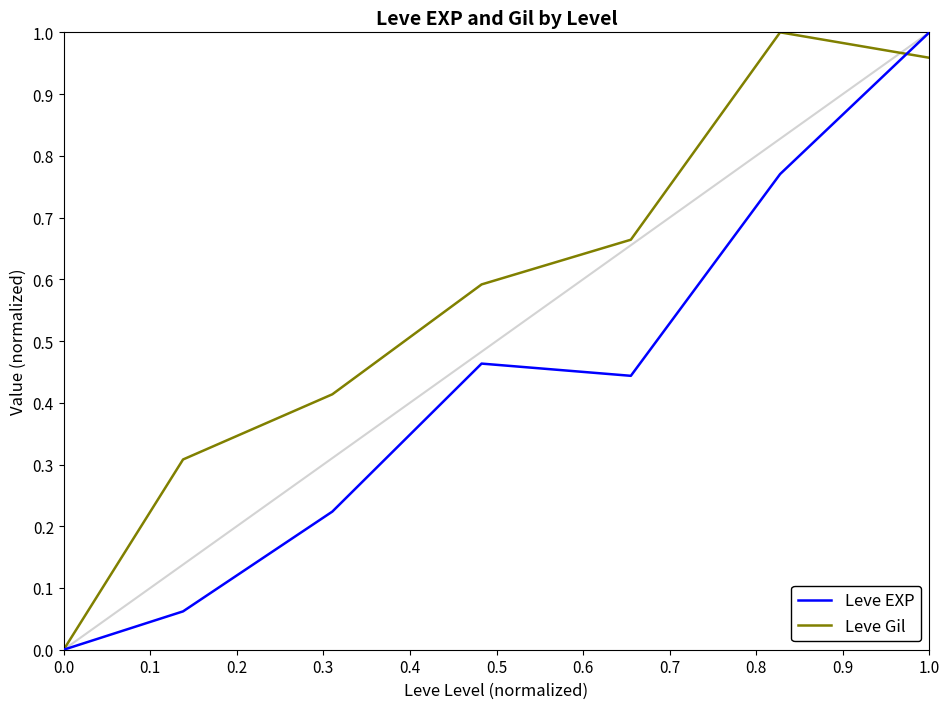

Which series has the largest total across all categories?

Leve Gil